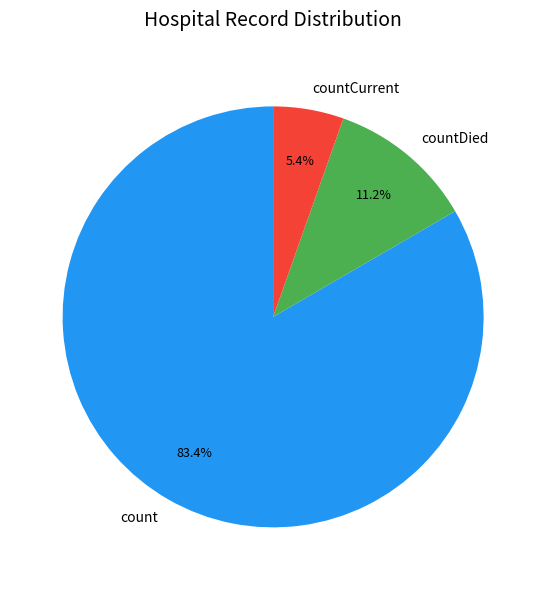

To the nearest percent, what percentage of the pie is count?

83%